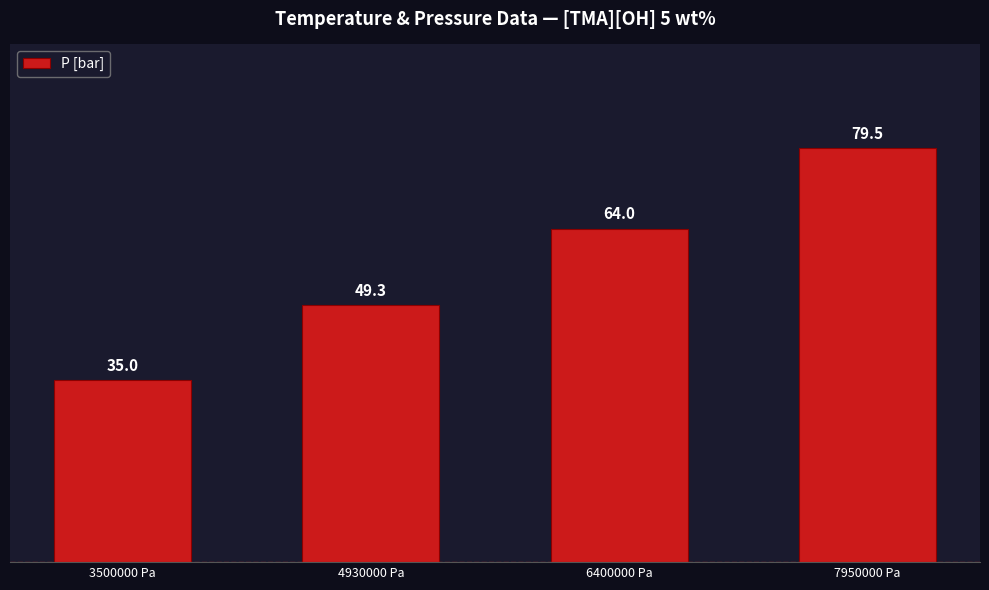

Reading right to left, list all the values displayed in this chart.

79.5	64.0	49.3	35.0